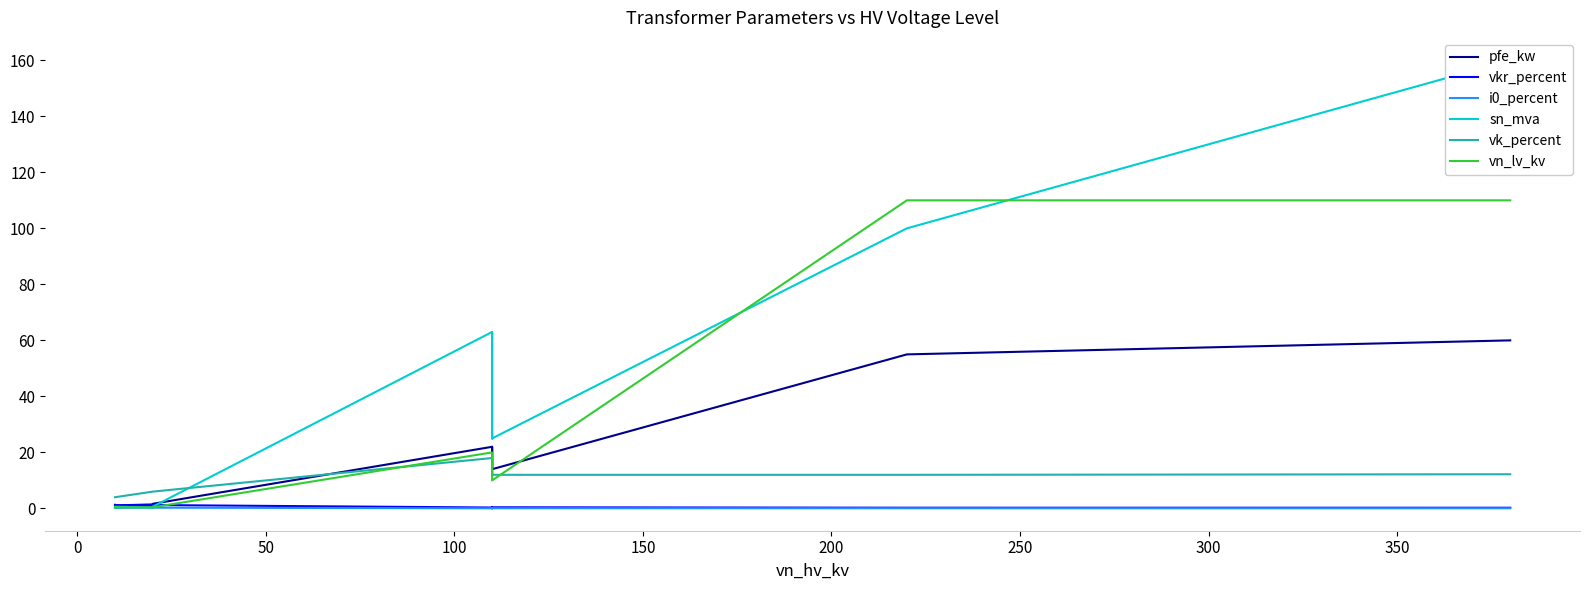

What is the label of the 8th point from the left?

300